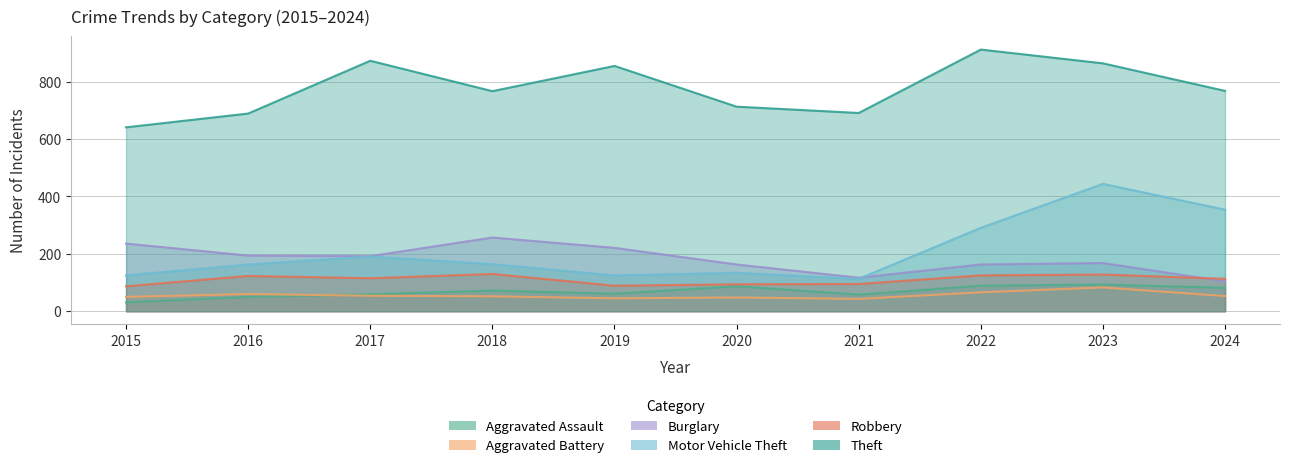

Reading left to right, transcribe all the data shown in this chart.

Aggravated Assault: 31	50	59	72	61	87	58	89	93	82
Aggravated Battery: 50	60	54	52	45	48	43	66	83	53
Burglary: 236	194	192	257	221	163	117	163	168	104
Motor Vehicle Theft: 125	163	191	164	125	134	113	291	444	354
Robbery: 87	123	115	130	89	94	95	125	128	113
Theft: 641	689	873	767	855	713	691	912	864	768